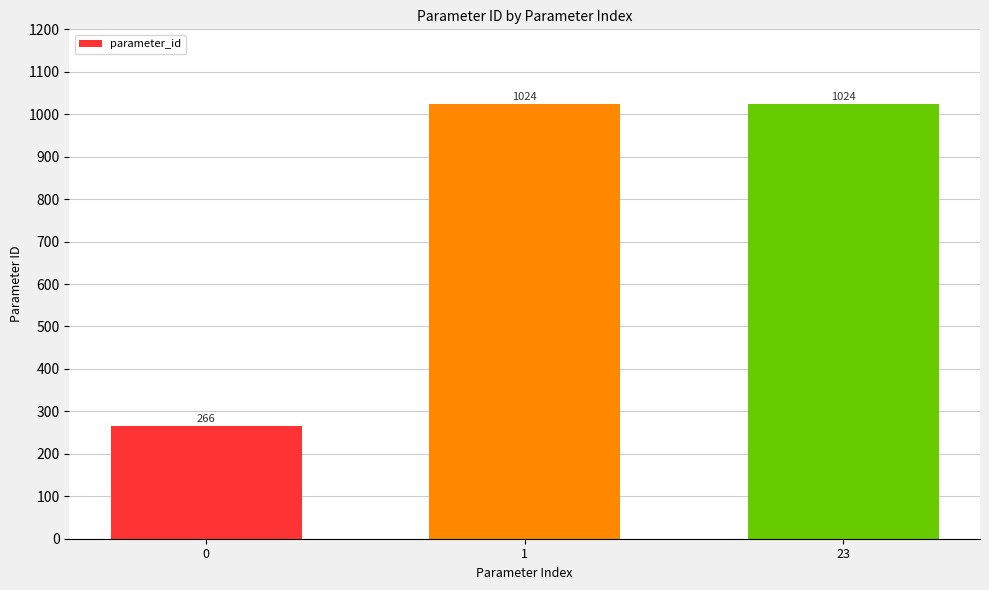

Is it true that the value at 23 is 1680?

False